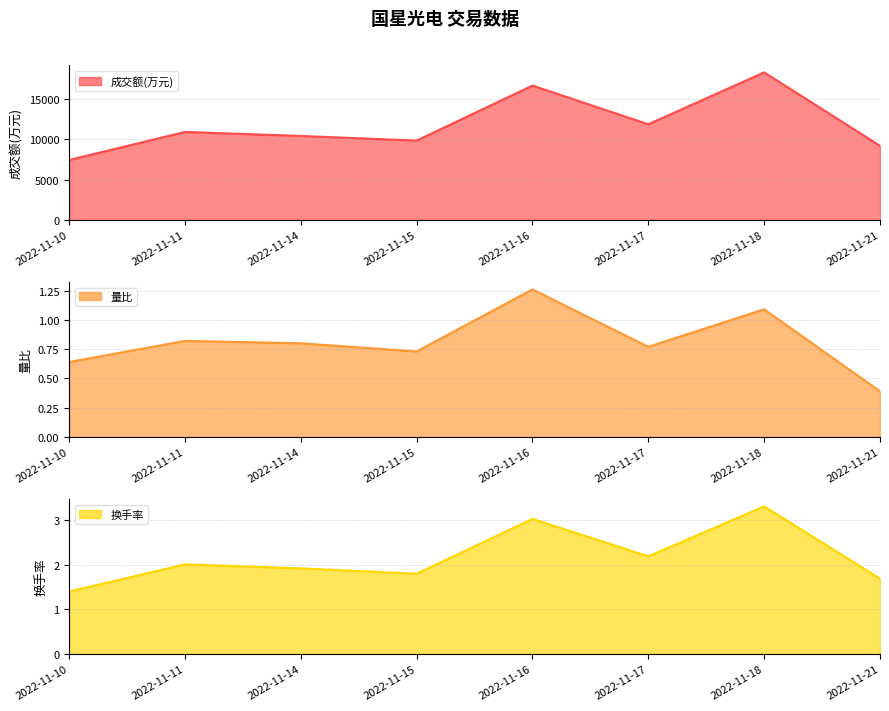

The 量比 series shows 0.8 at 2022-11-17. True or false?

True